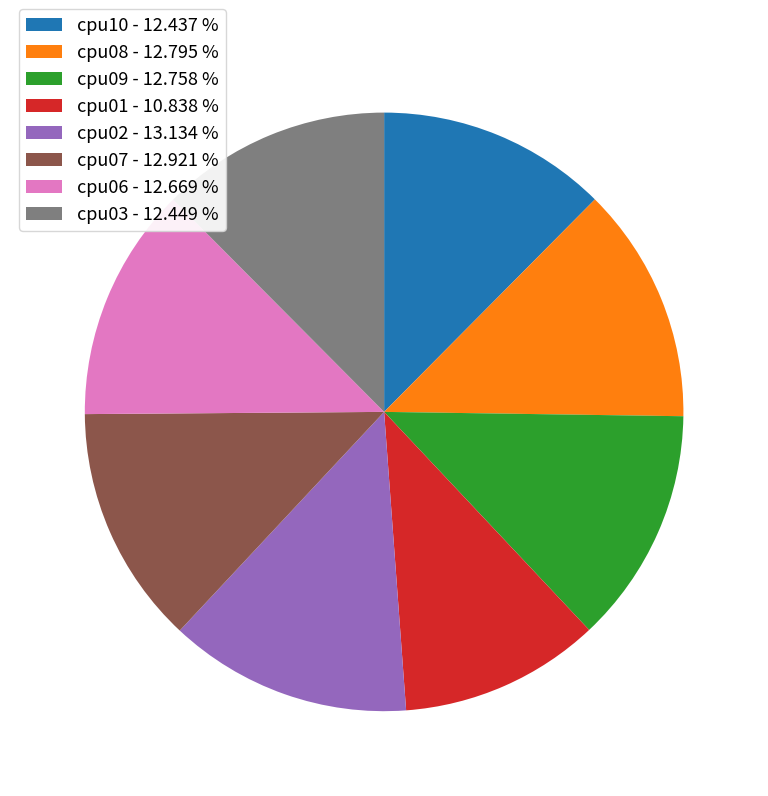

Between cpu10 - 12.437 % and cpu02 - 13.134 %, which is larger?

cpu02 - 13.134 %